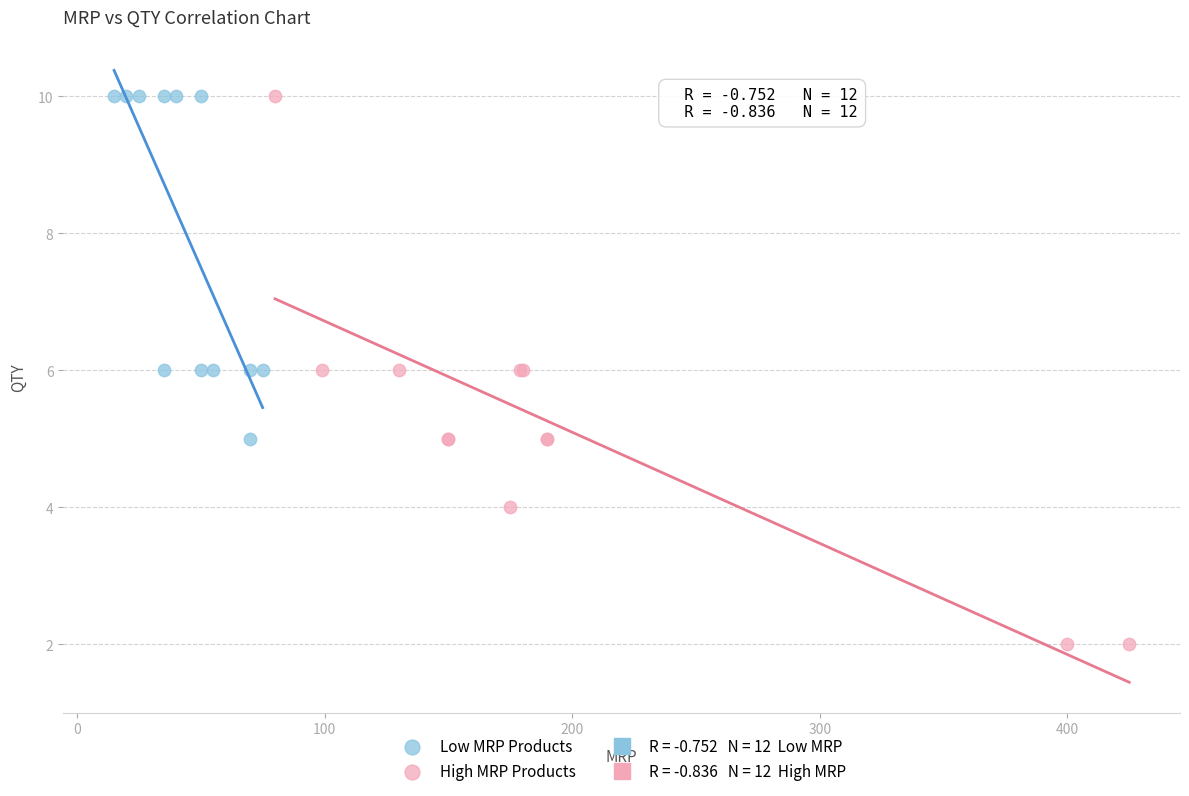

Which series reaches the minimum Y coordinate?

High MRP Products